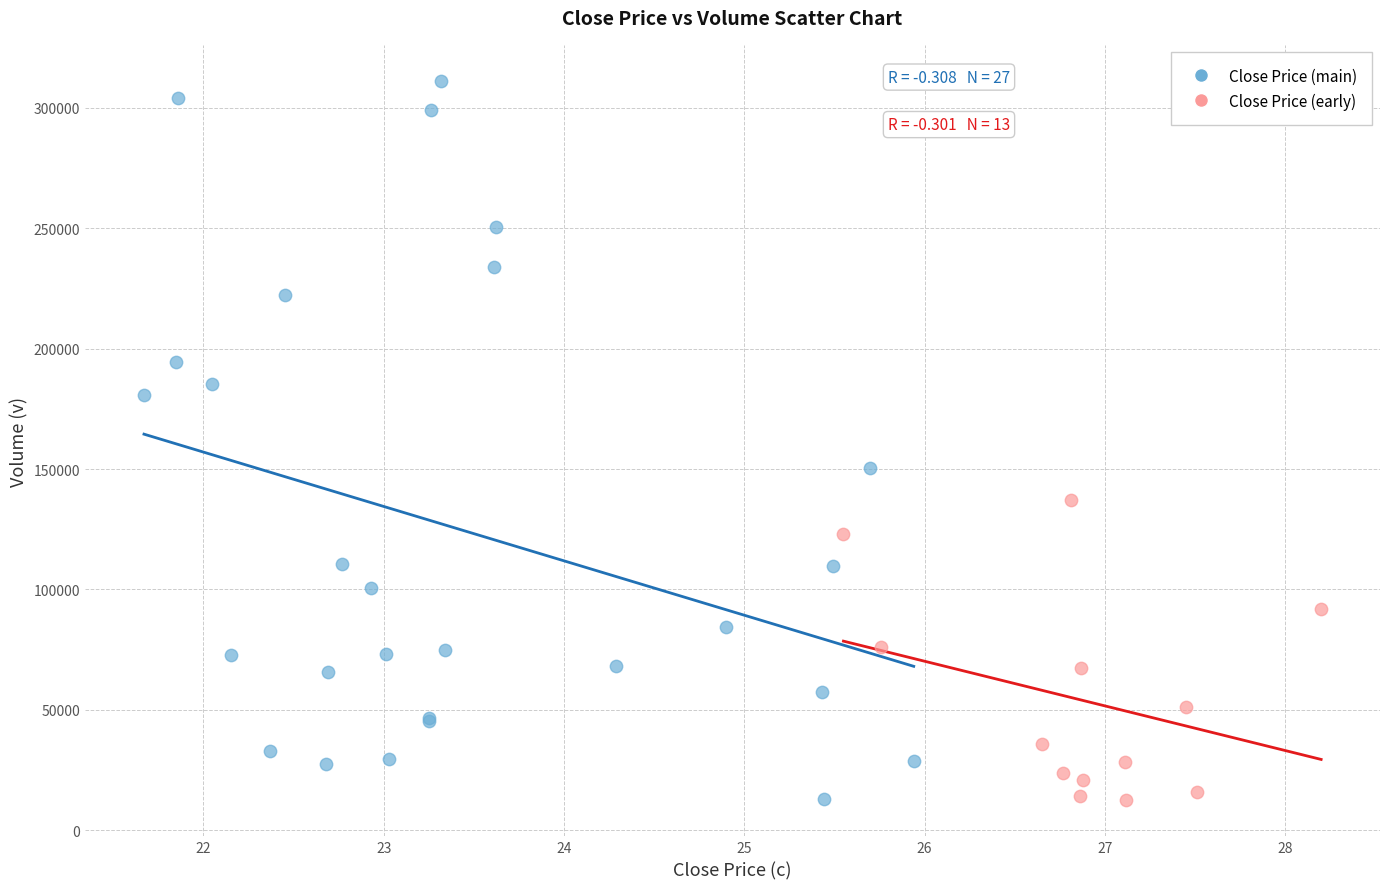

Which series has the widest spread of Y values?

Close Price (main)